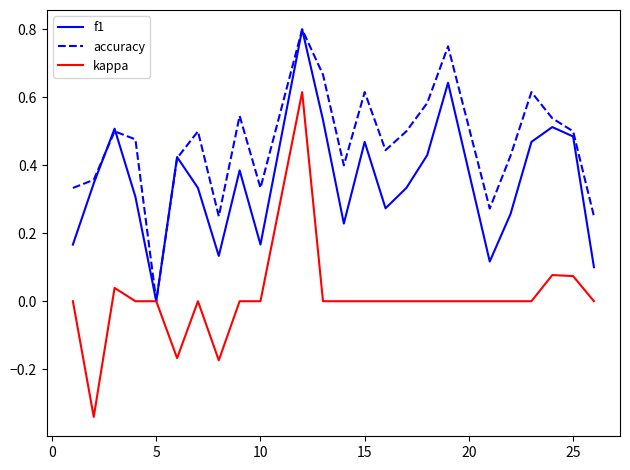

How many categories are shown in the chart?

24